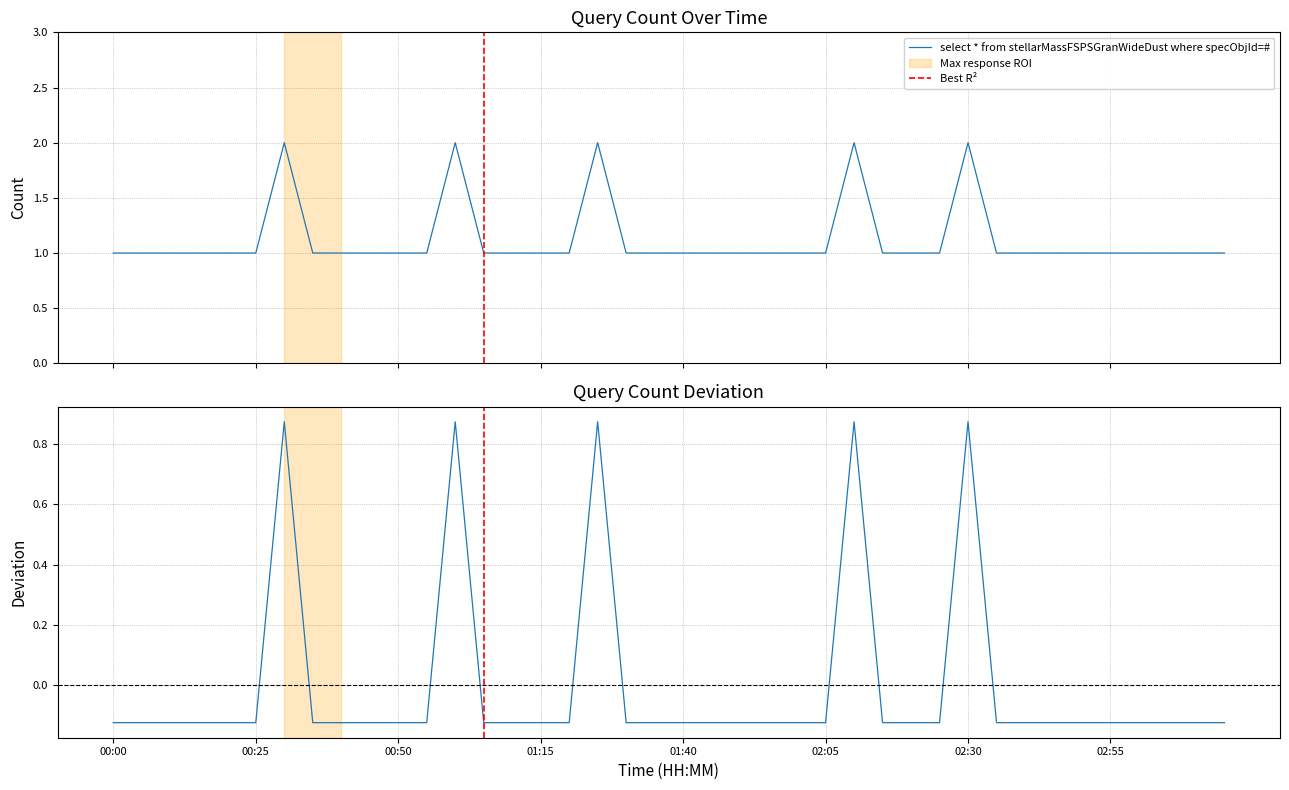

What value does the data have at 00:50?

1